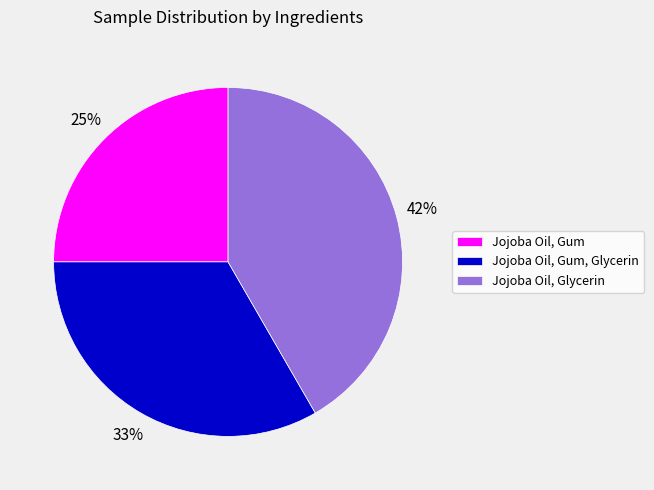

What is the ratio of the value at Jojoba Oil, Gum, Glycerin to the value at Jojoba Oil, Gum?

1.3